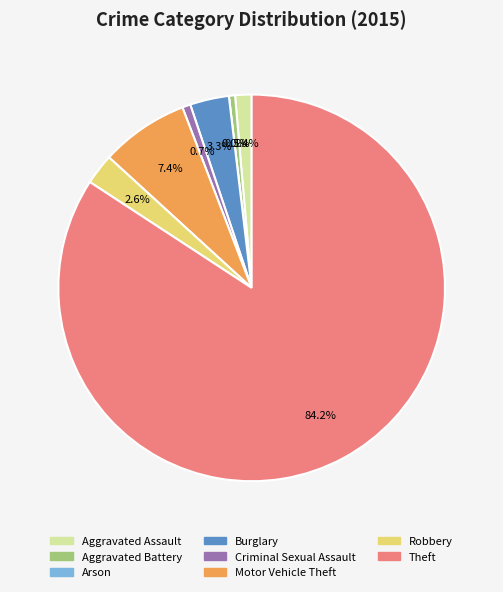

To the nearest percent, what is the combined percentage of Aggravated Assault and Theft?

86%